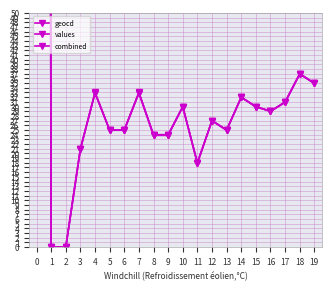

True or false: values has more than 1 interior local peaks.

True